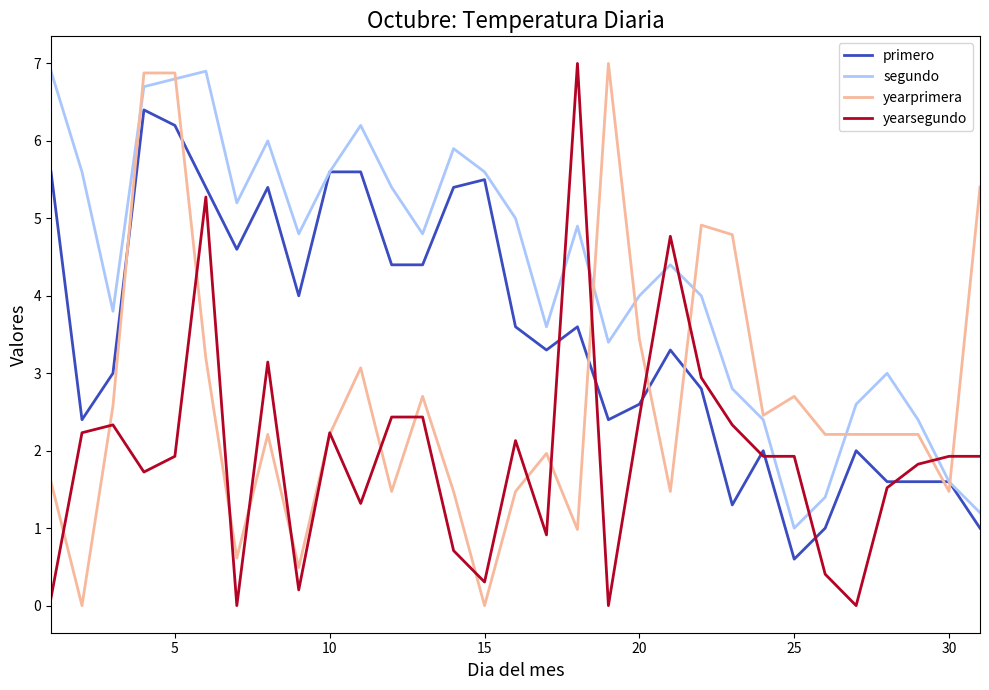

What is the maximum value shown in the chart?

7.0